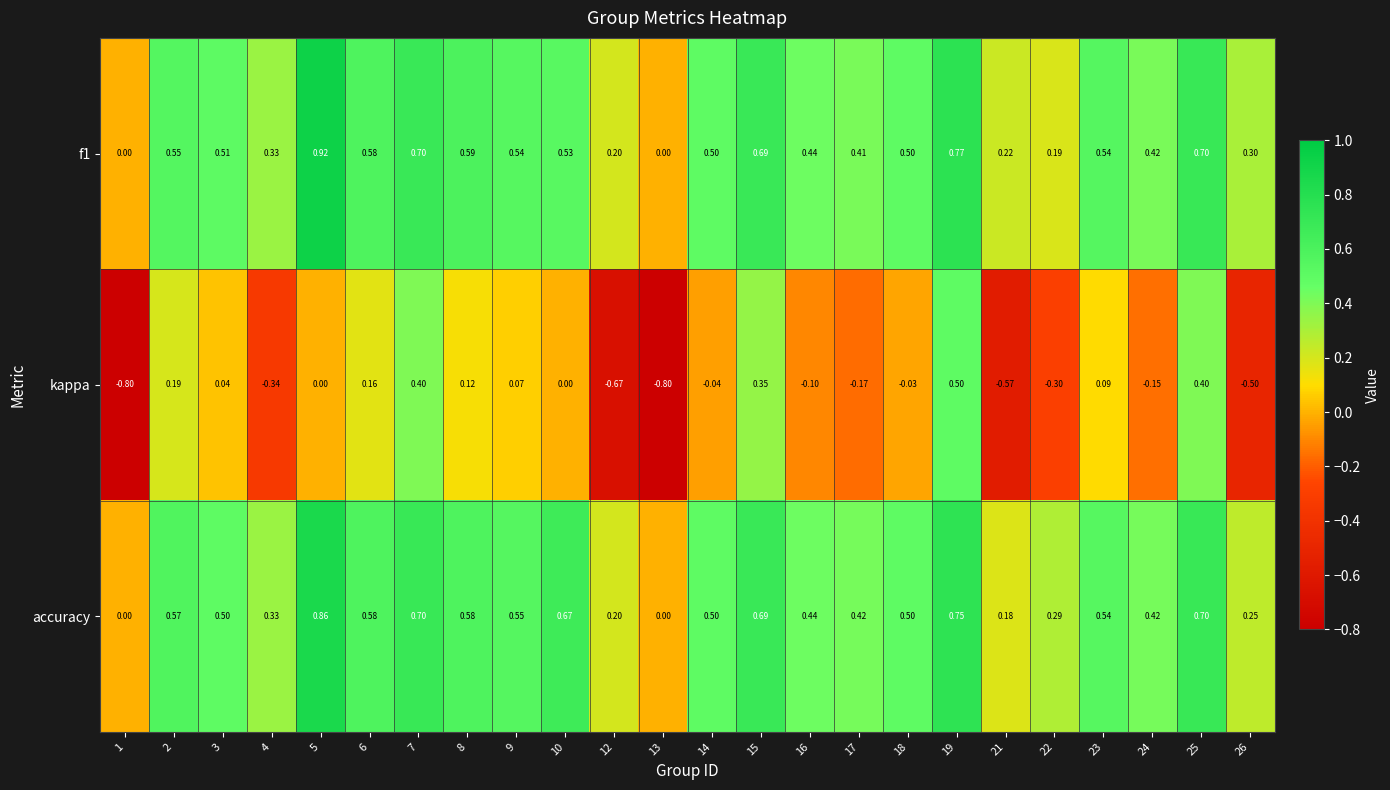

Which series has the largest total across all categories?

accuracy